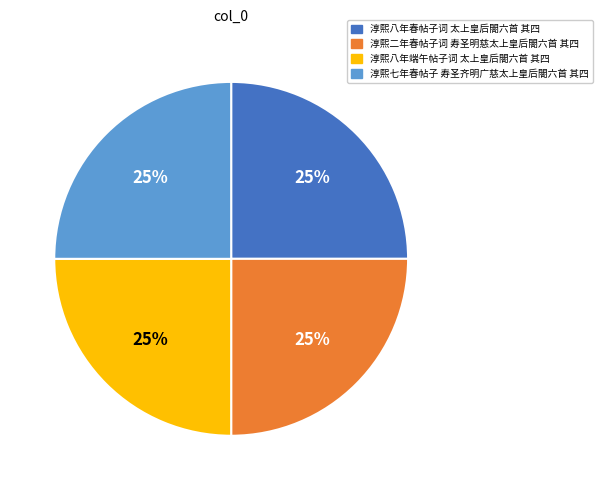

The 淳熙八年春帖子词 太上皇后閤六首 其四 slice represents 25% of the pie. True or false?

True